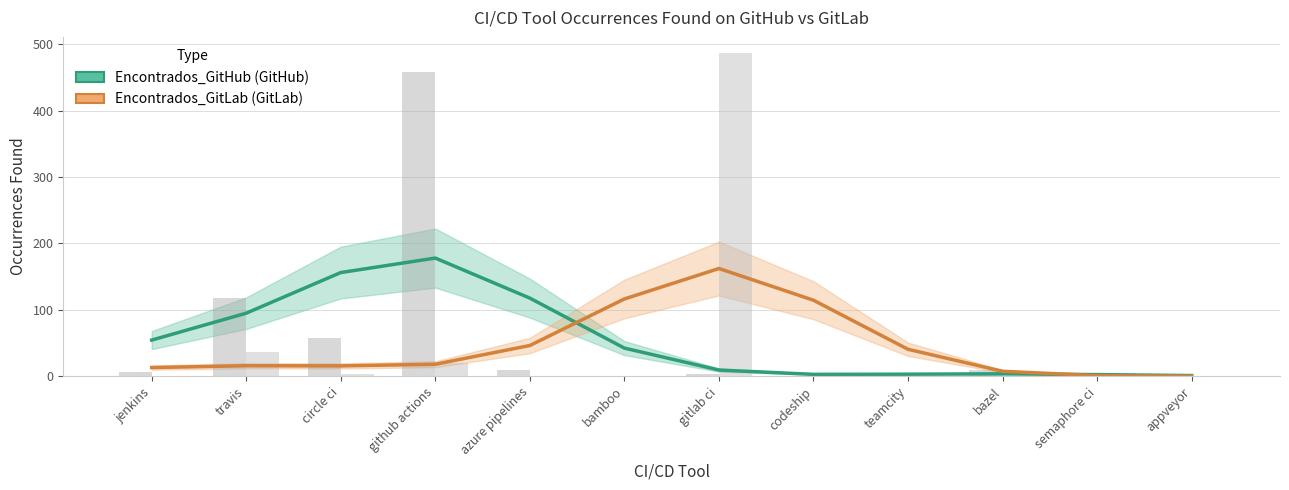

The value of Encontrados_GitHub at jenkins is 84.8. True or false?

False